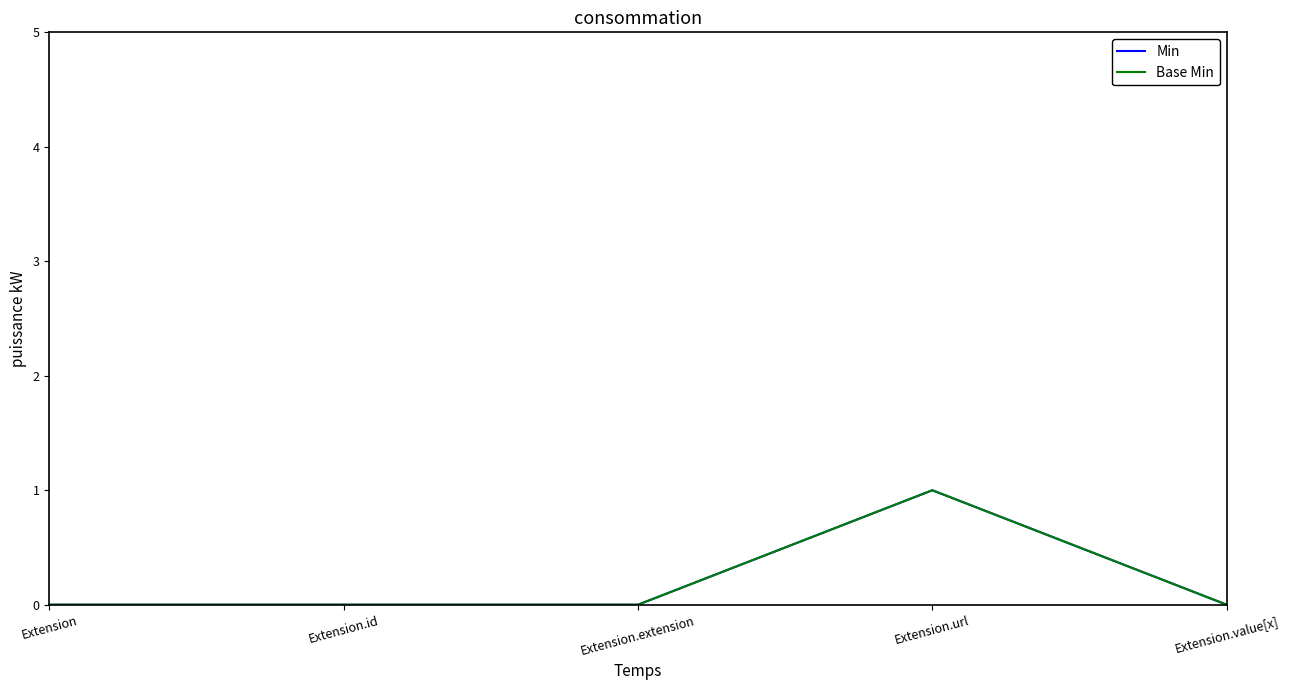

Does the chart have visible grid lines?

No